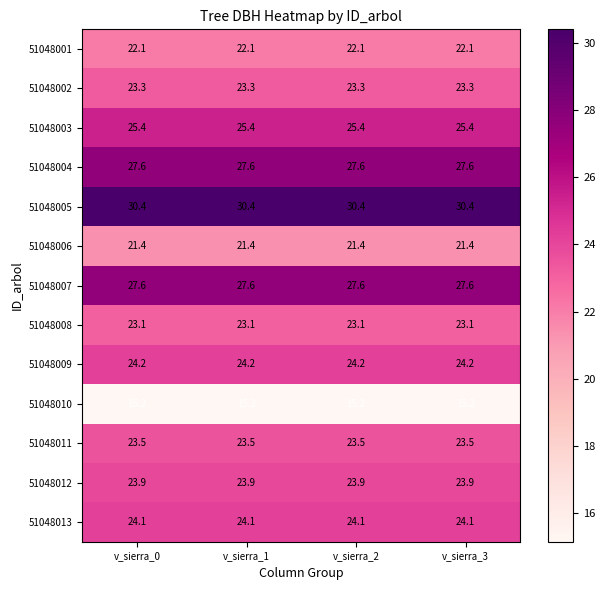

What is the difference between the highest and lowest values at v_sierra_2?

15.2